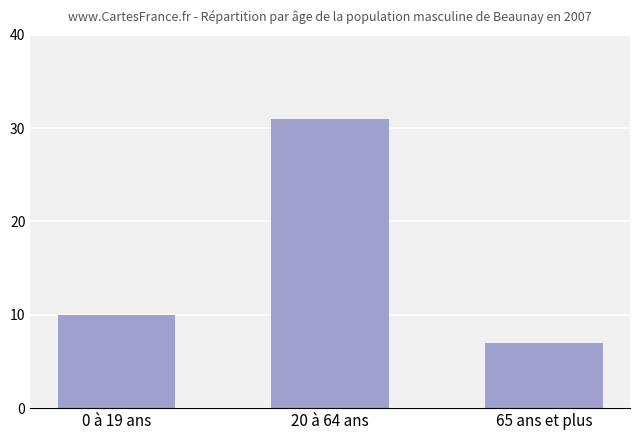

Rank the categories by value from lowest to highest.

65 ans et plus, 0 à 19 ans, 20 à 64 ans